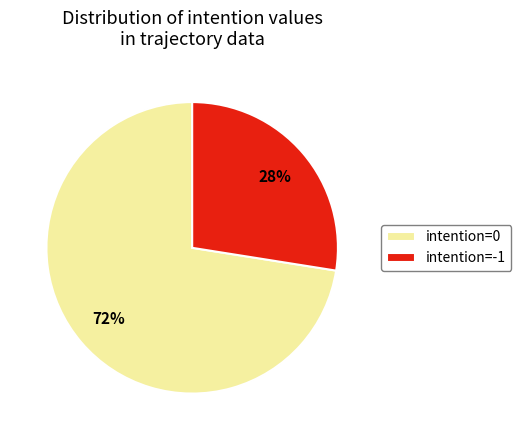

Rank the categories by value from highest to lowest.

intention=0, intention=-1